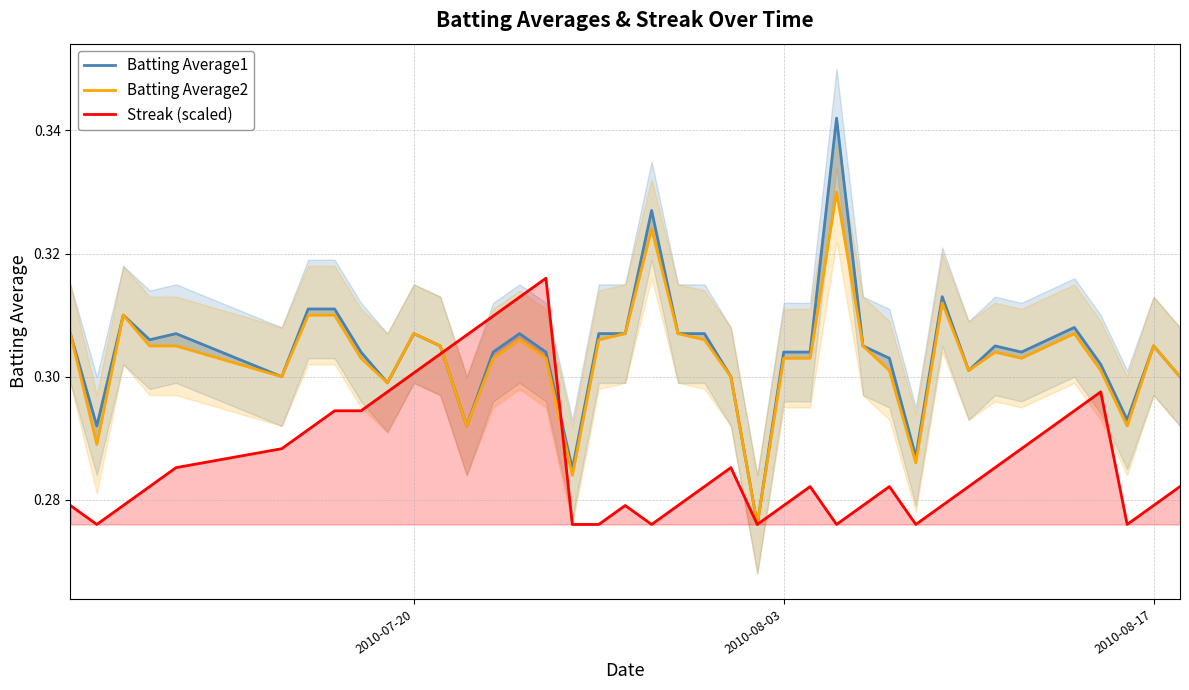

Is the value of Batting Average2 at 11 greater than the value of Batting Average1 at 23?

Yes